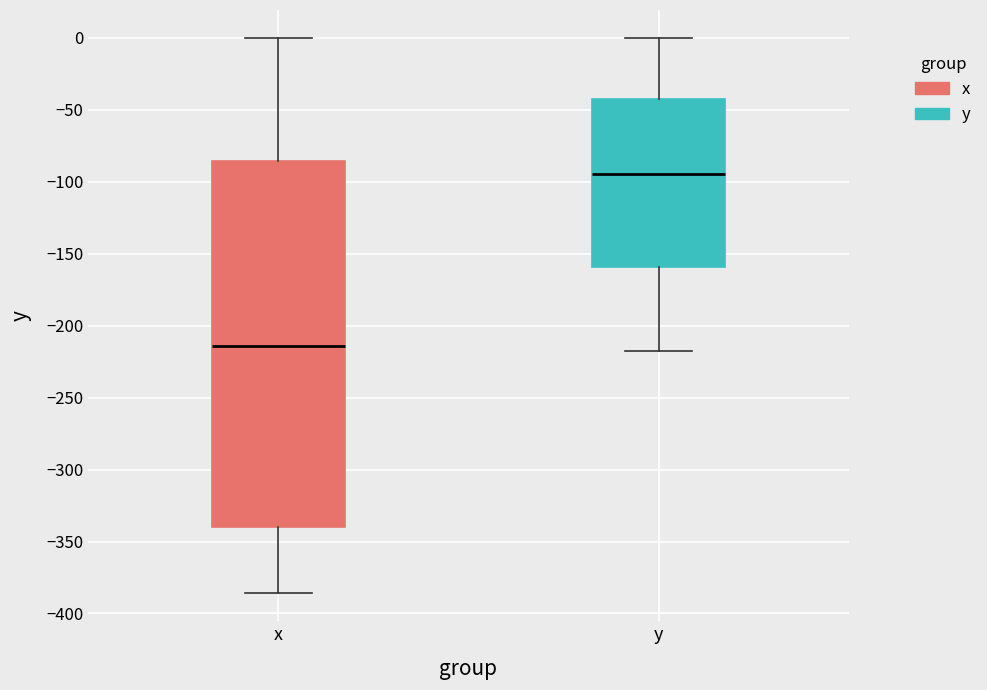

Reading left to right, transcribe this box plot: for each box, give where its median line is, the range the box spans, and where its two whiskers end, as read against the y-axis. The values are not printed on the chart, so give them approximately, as read against the axis.

x: median -215, box -340 to -85, whiskers -385 to 0
y: median -95, box -160 to -45, whiskers -215 to 0